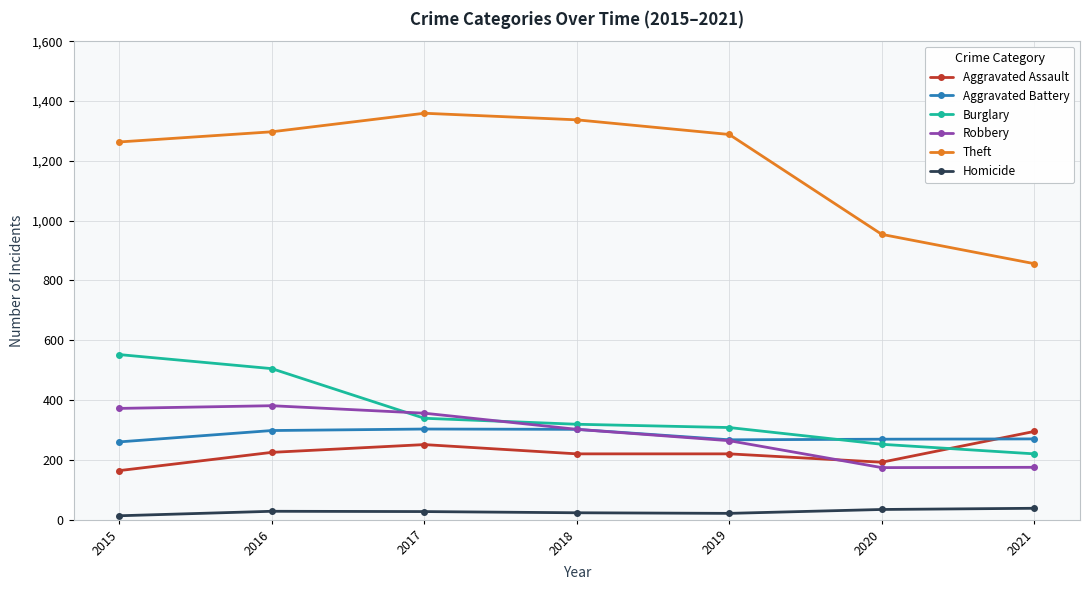

What is the minimum value for Theft?

856